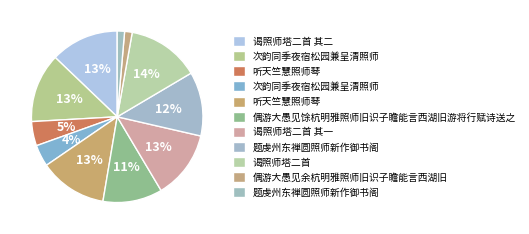

Which slice is the largest?

谒照师塔二首